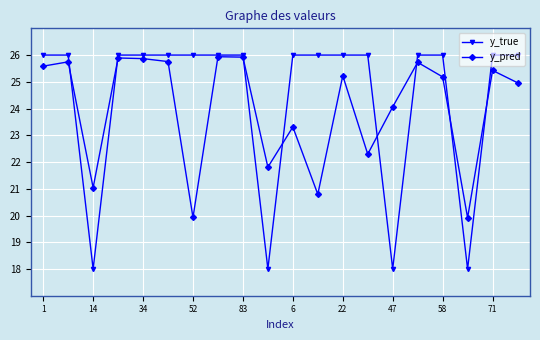

What is the value of the y_true point at the 7th from the left?

26.0